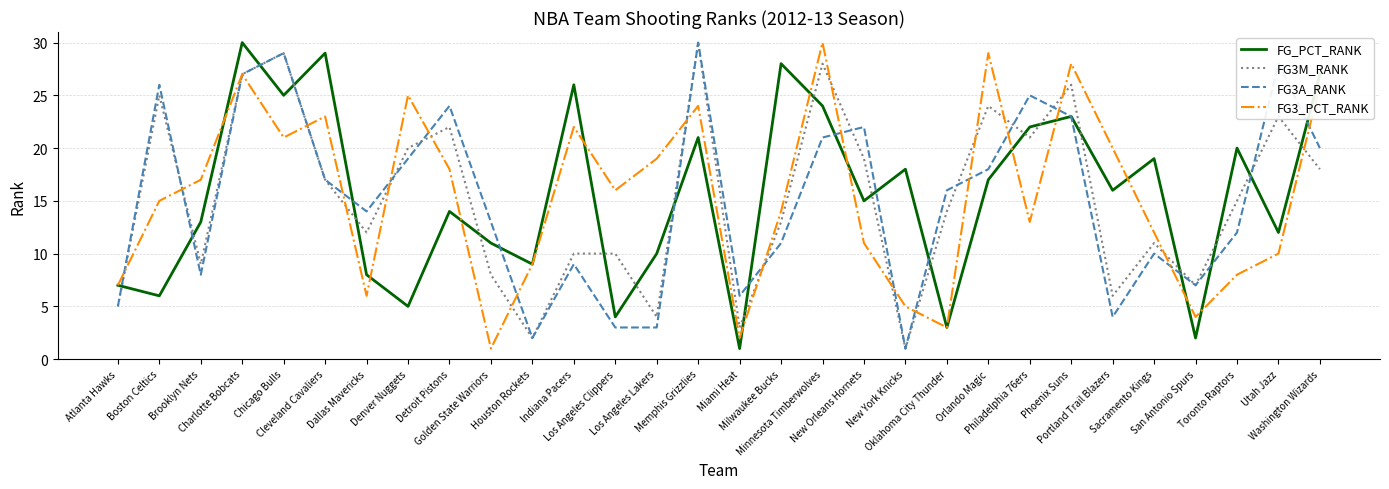

True or false: FG3_PCT_RANK has a value of 15 at Indiana Pacers.

False